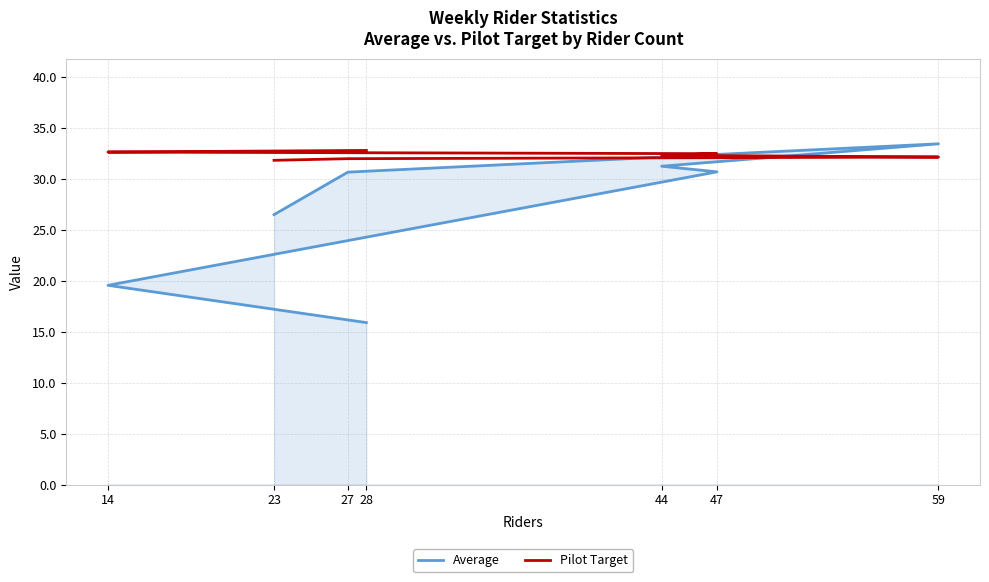

Between 14 and 28, which series saw the biggest shift?

Average